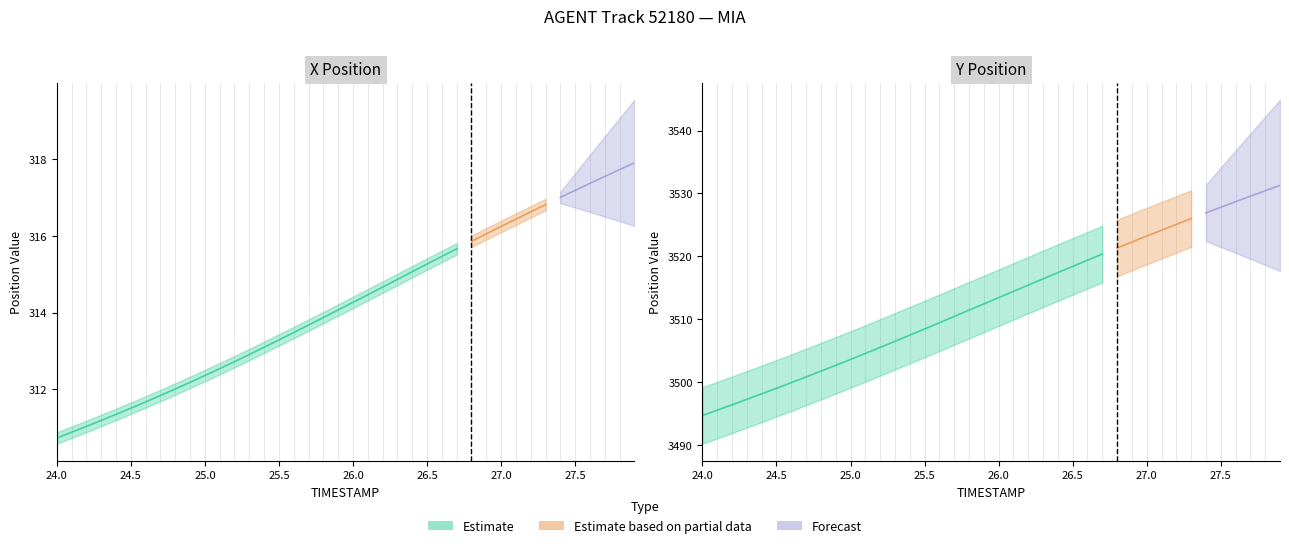

Between 26.4 and 26.9, which is larger?

26.9